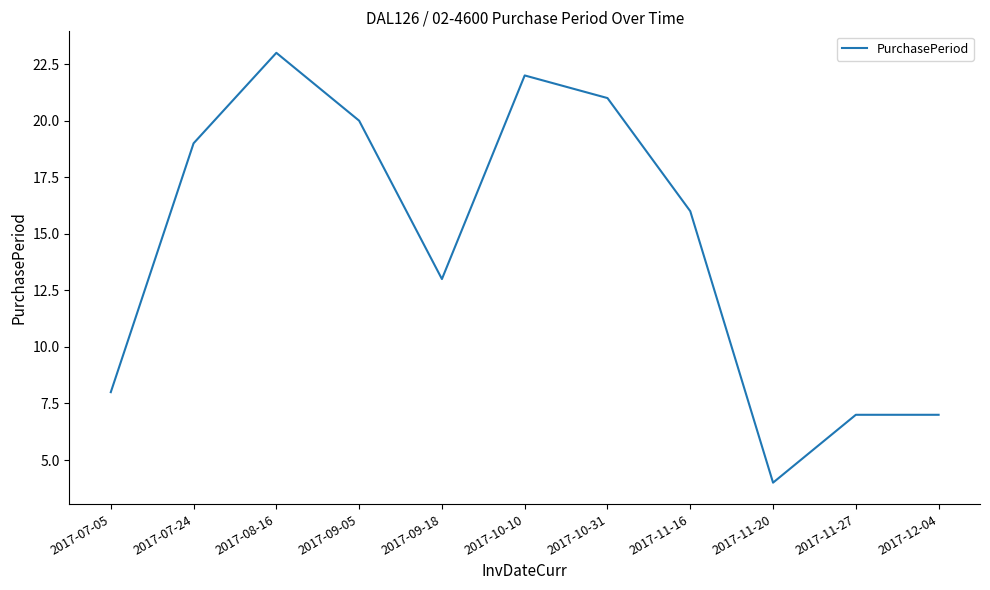

What position from the right is 2017-11-16?

4